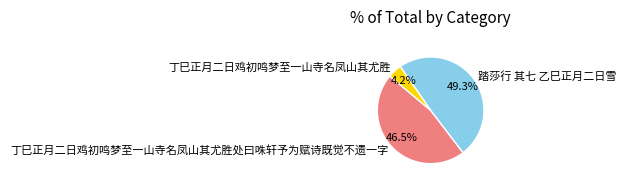

Does any single category account for the majority?

No